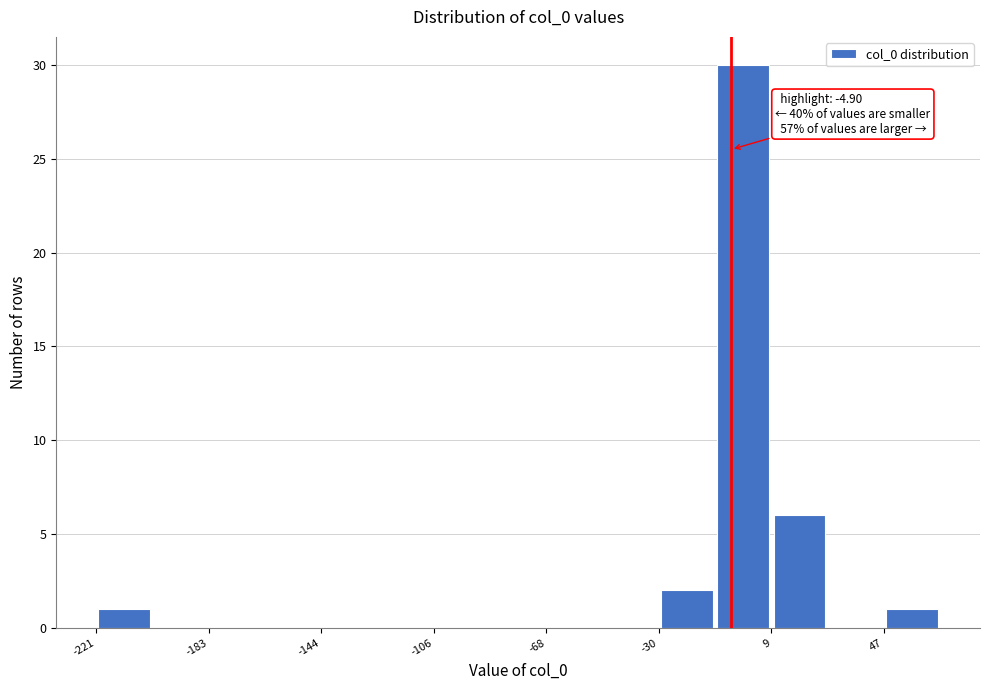

Read against the x-axis, roughly where is the centre of the tallest bar?

0